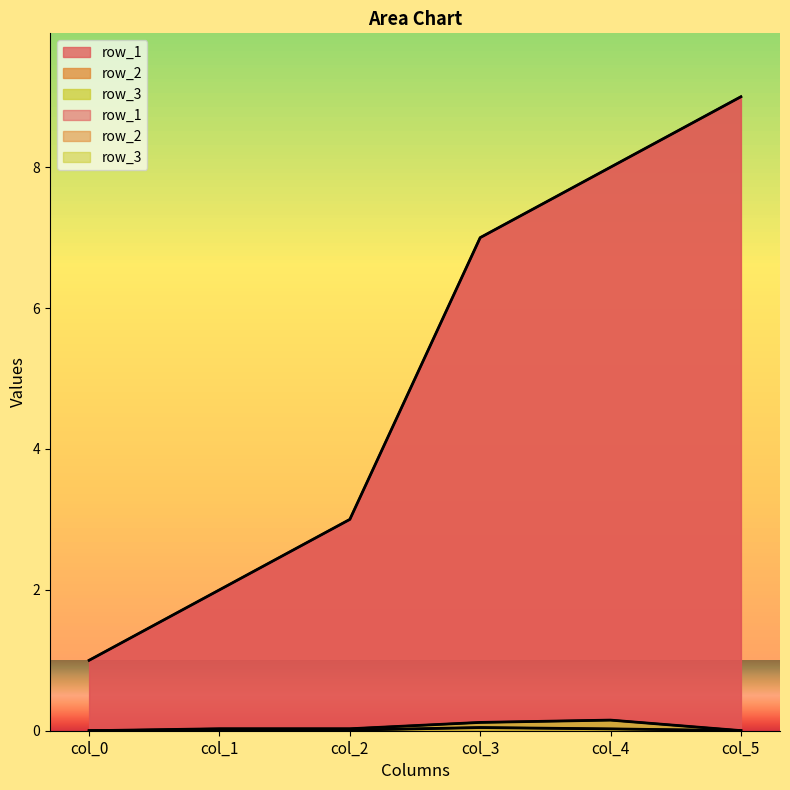

At col_5, list the series in order from smallest to largest.

row_2, row_3, row_1